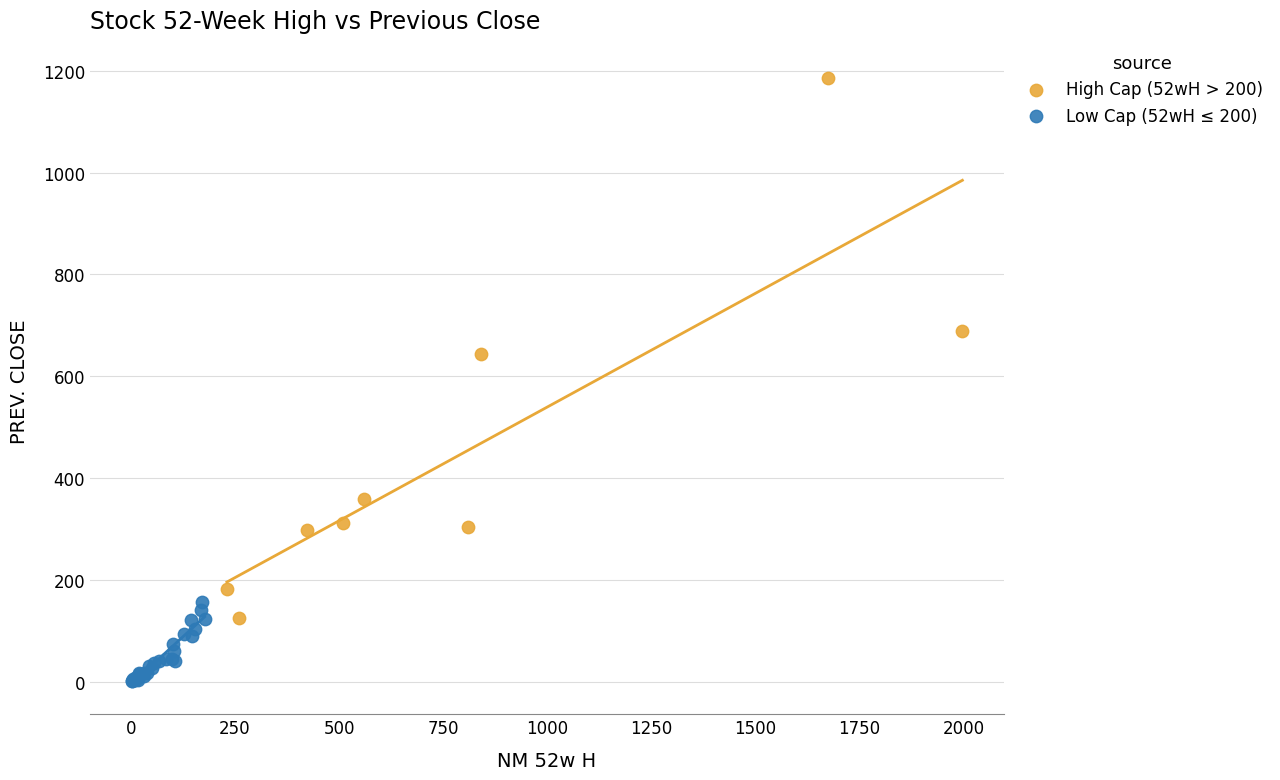

Which series contains the highest Y value?

High Cap (52wH > 200)